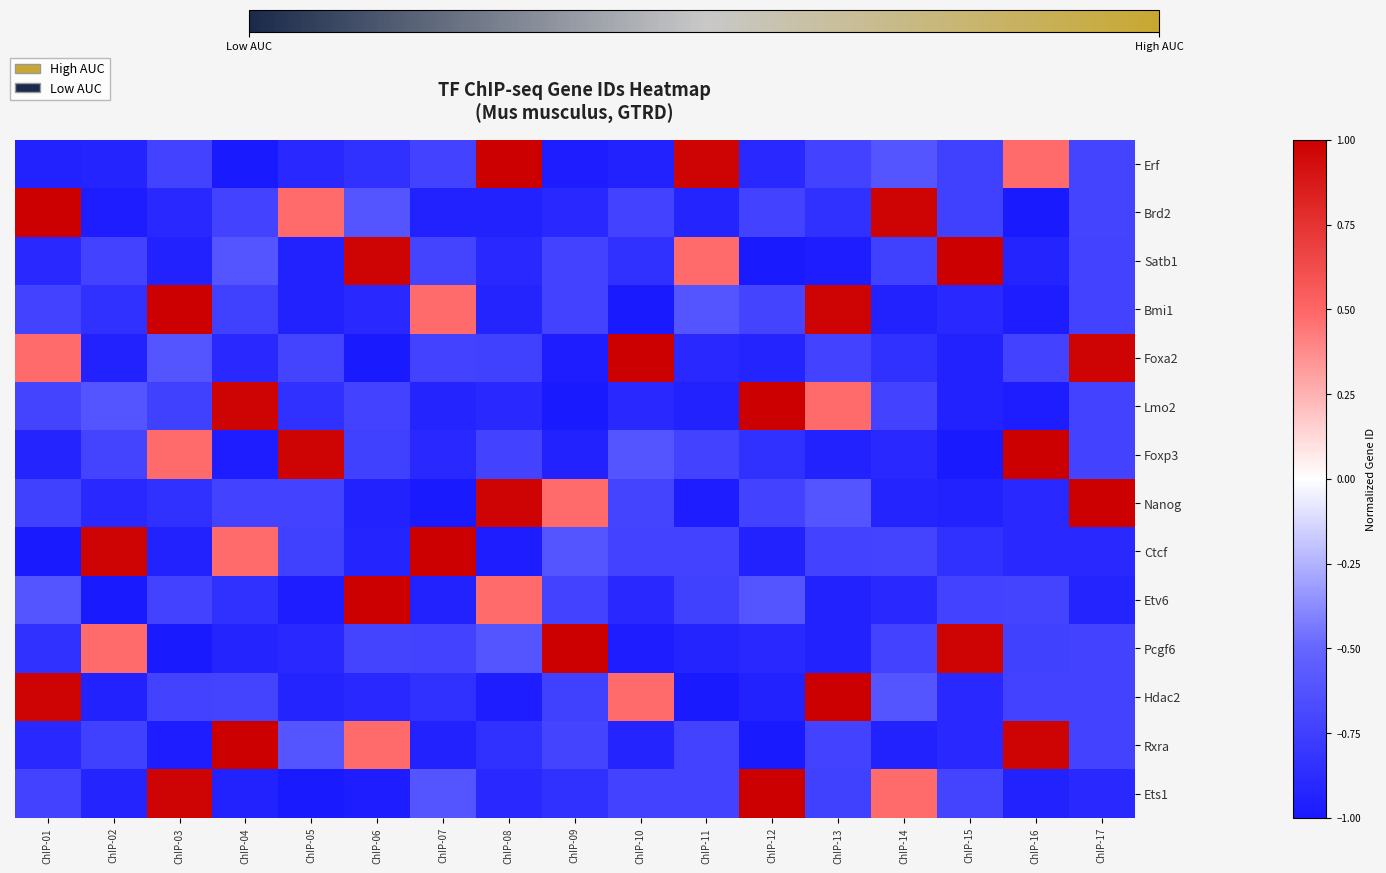

What is the spread (max minus min) of values at ChIP-11?

2.0